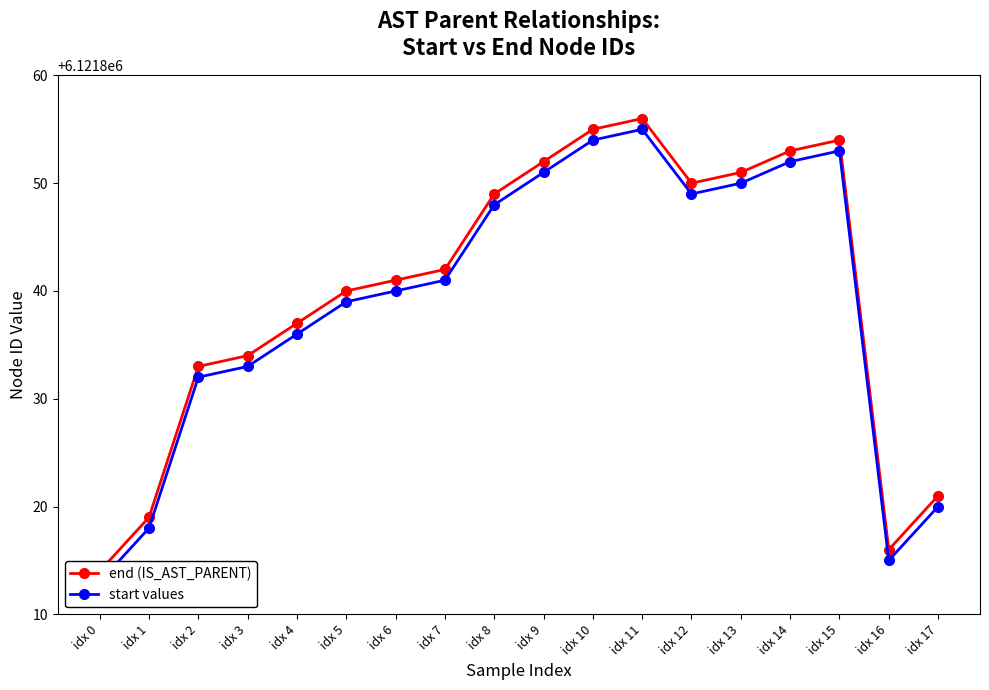

At which category does start values reach its first local peak?

idx 11